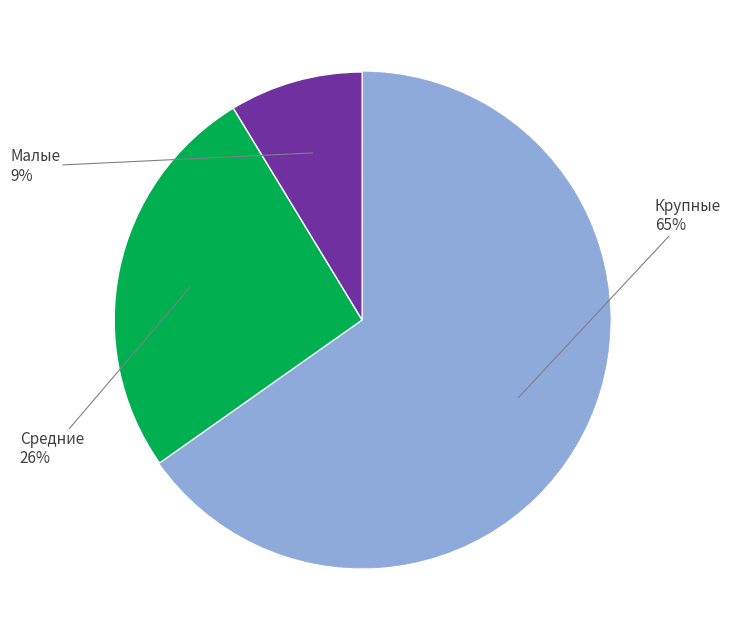

Does any single category account for the majority?

Yes